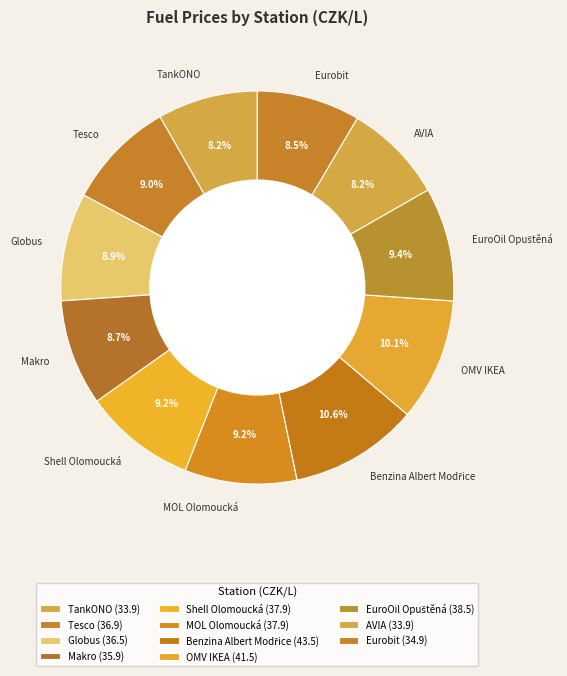

What is the ratio of the value at Globus to the value at Tesco?

1.0